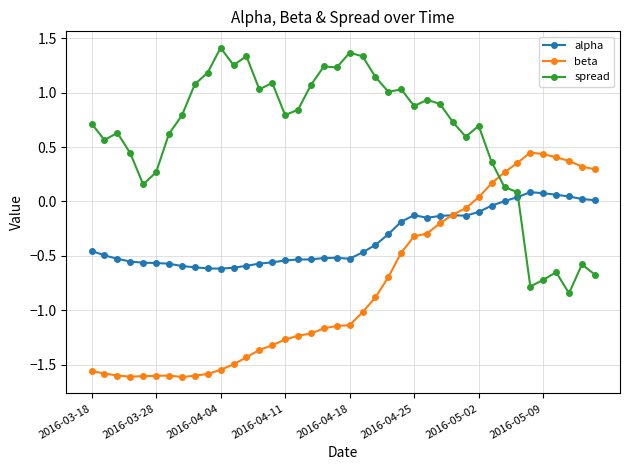

What are all the series names shown in the legend?

alpha, beta, spread